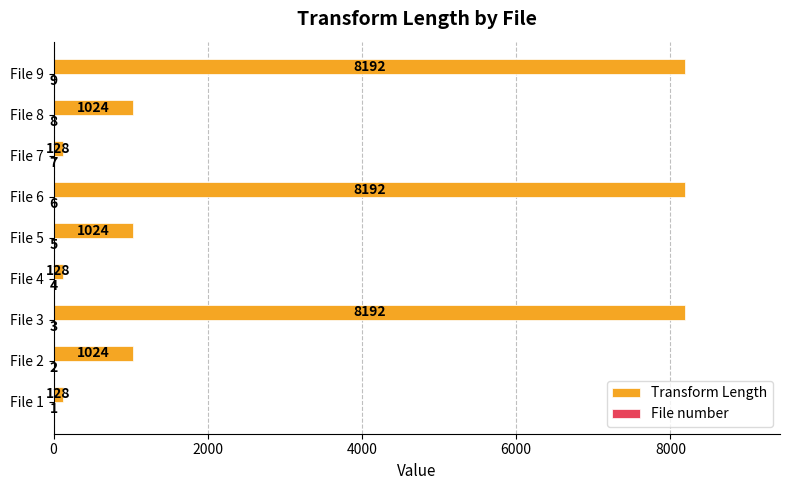

Which series changed the most between File 3 and File 4?

Transform Length